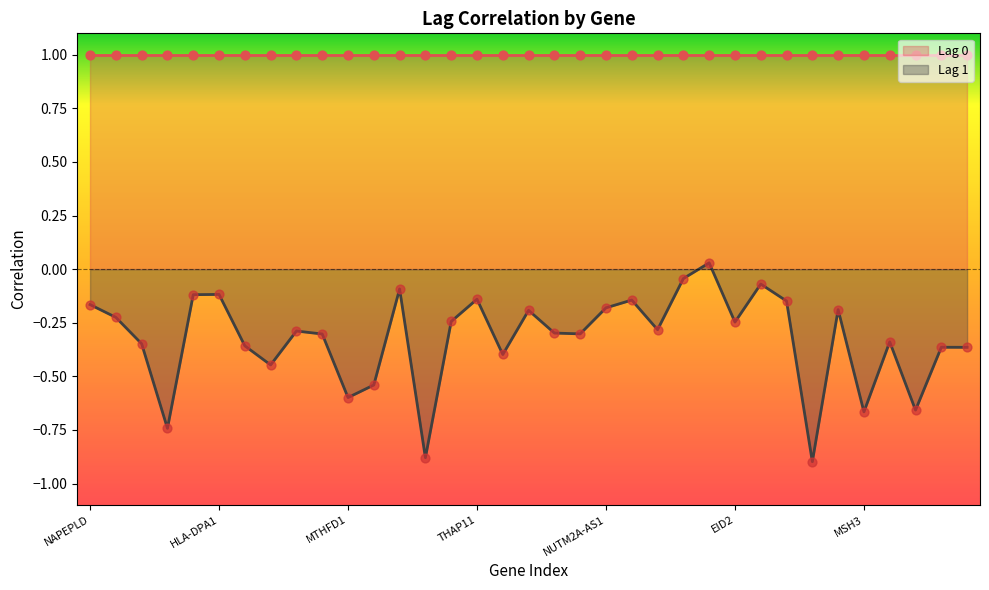

What is the change in value from PIGF to NUTM2A-AS1?

+0.2